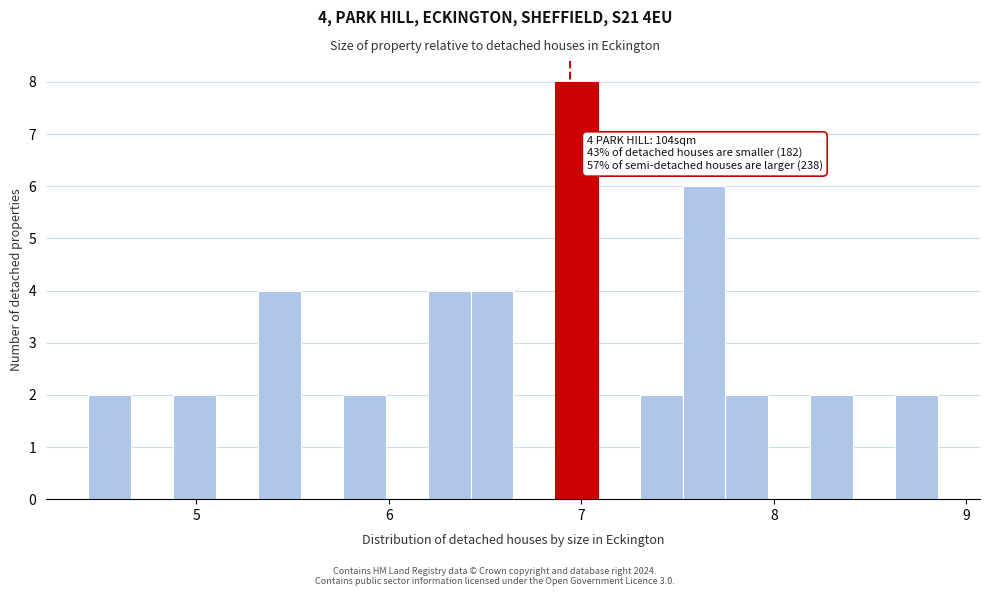

Around what value on the x-axis is the tallest bar? Give the approximate position of its centre, as read against the axis.

7.0